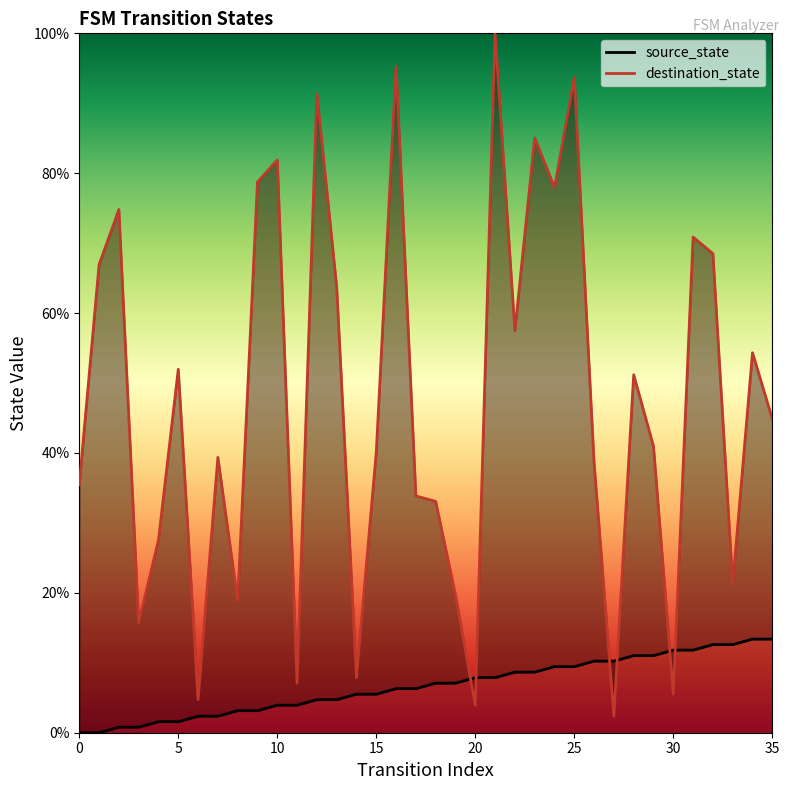

Is it true that source_state equals 13.4 at 34?

True